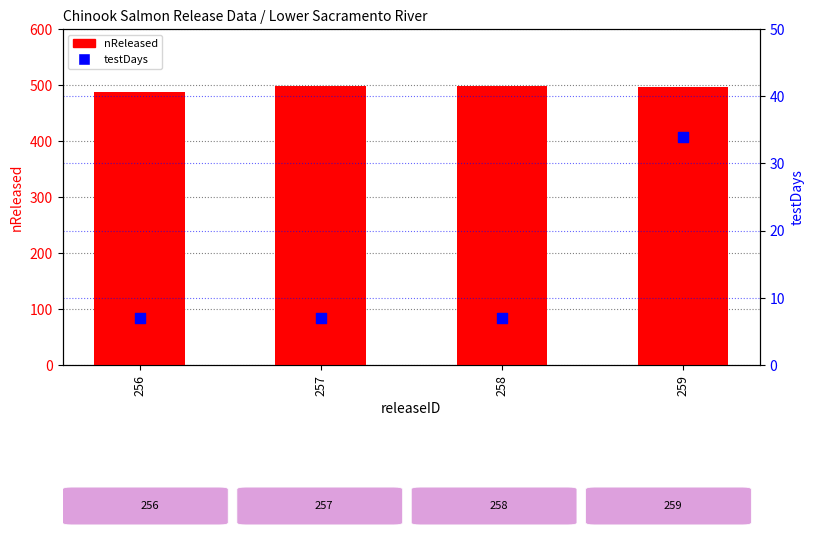

What are all the series names shown in the legend?

nReleased, testDays